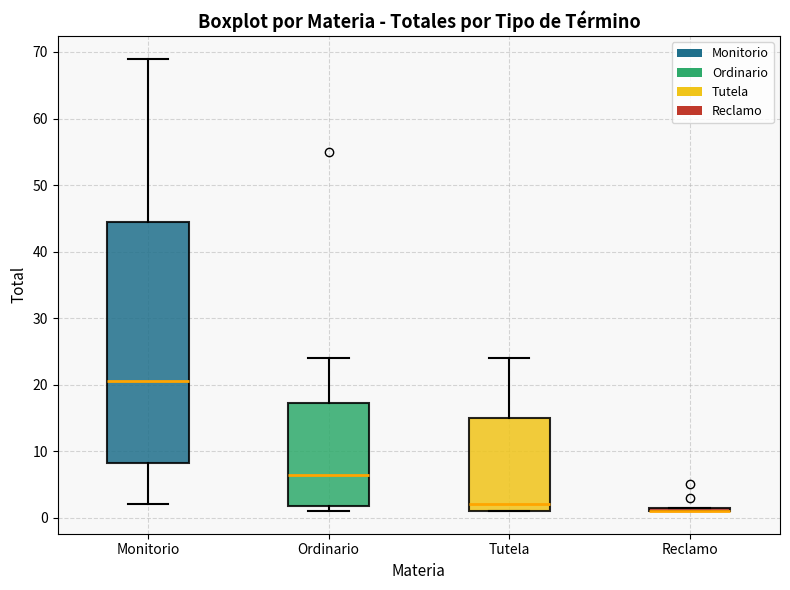

Where does the lower whisker of the box for Monitorio end on the y-axis? The values are not printed on the chart, so give them approximately, as read against the axis.

2